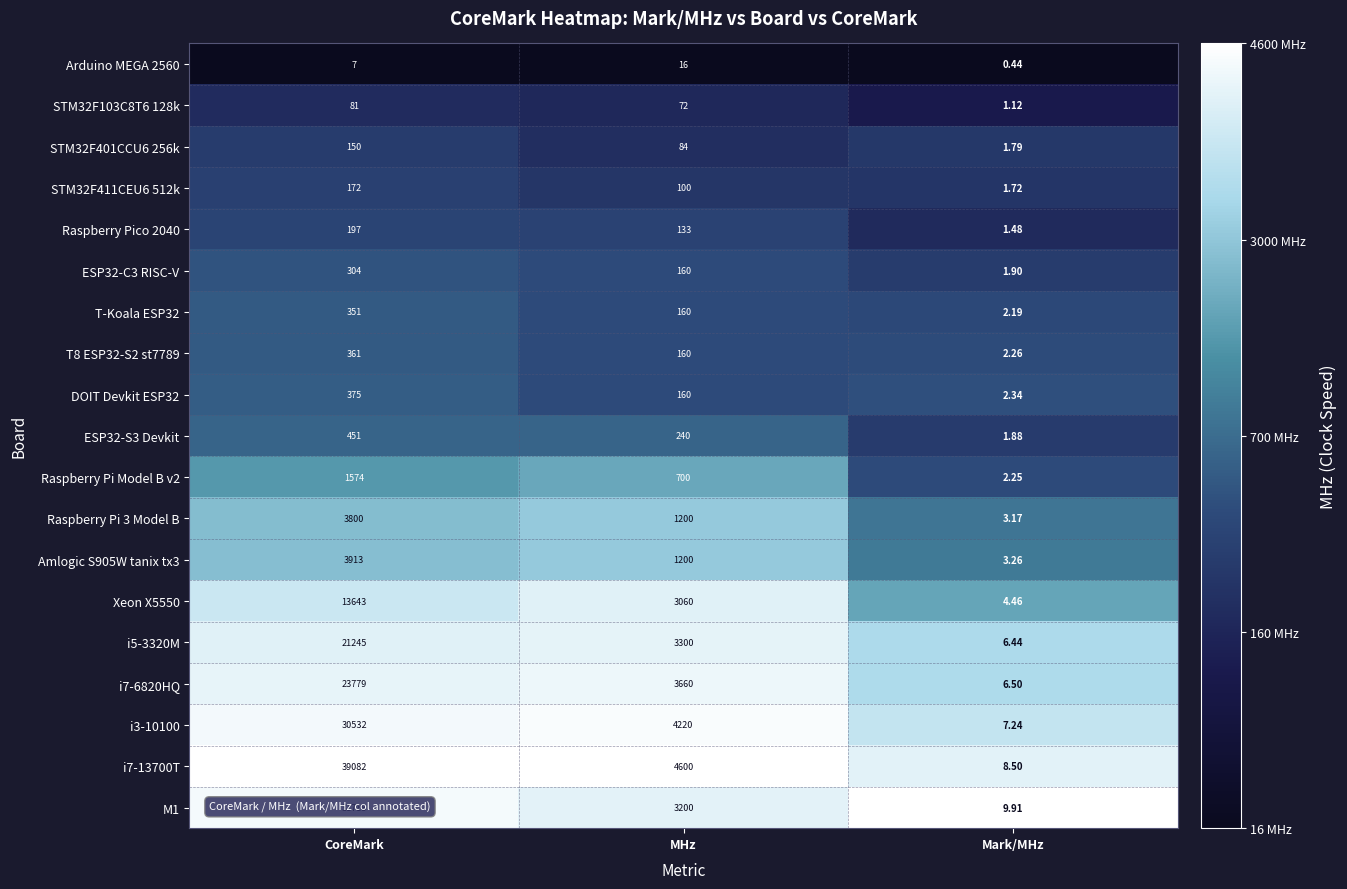

List the labels in order of Raspberry Pico 2040 value, smallest first.

Mark/MHz, MHz, CoreMark